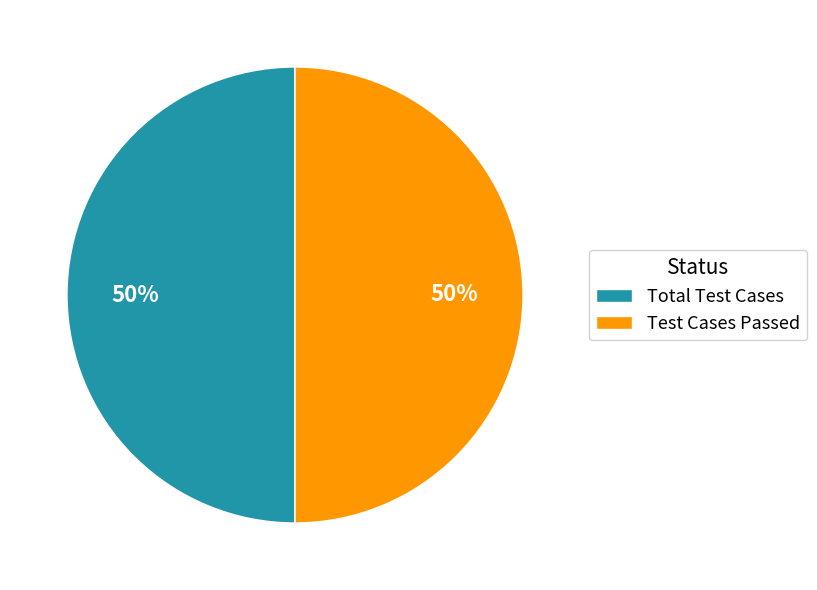

To the nearest percent, what is the average slice percentage?

50%